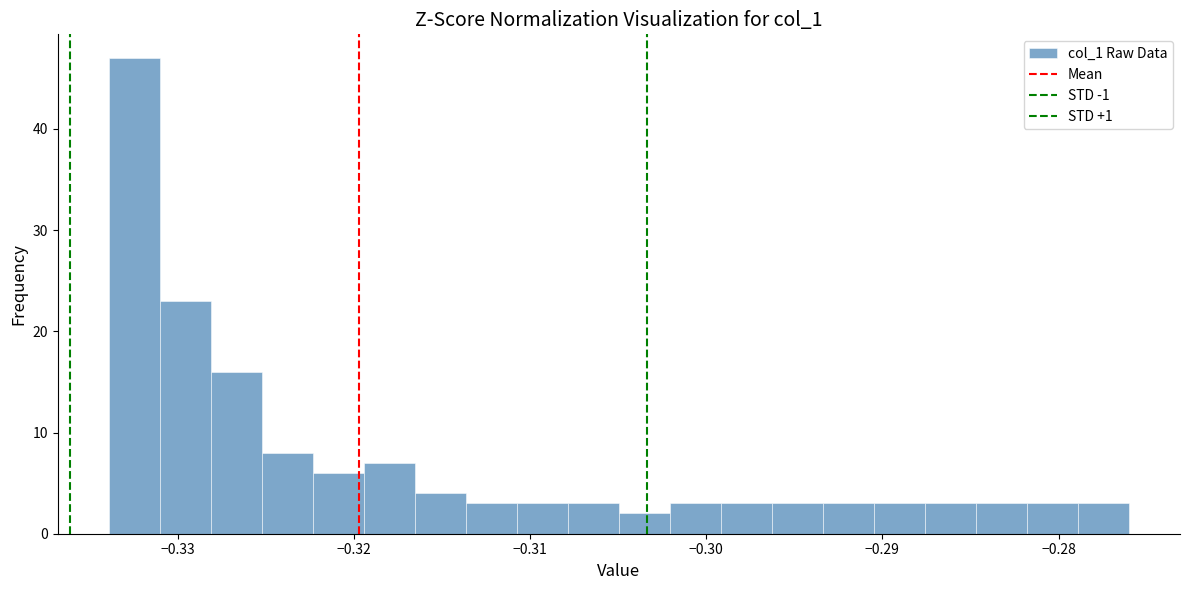

Around what value on the x-axis is the tallest bar? Give the approximate position of its centre, as read against the axis.

-0.332